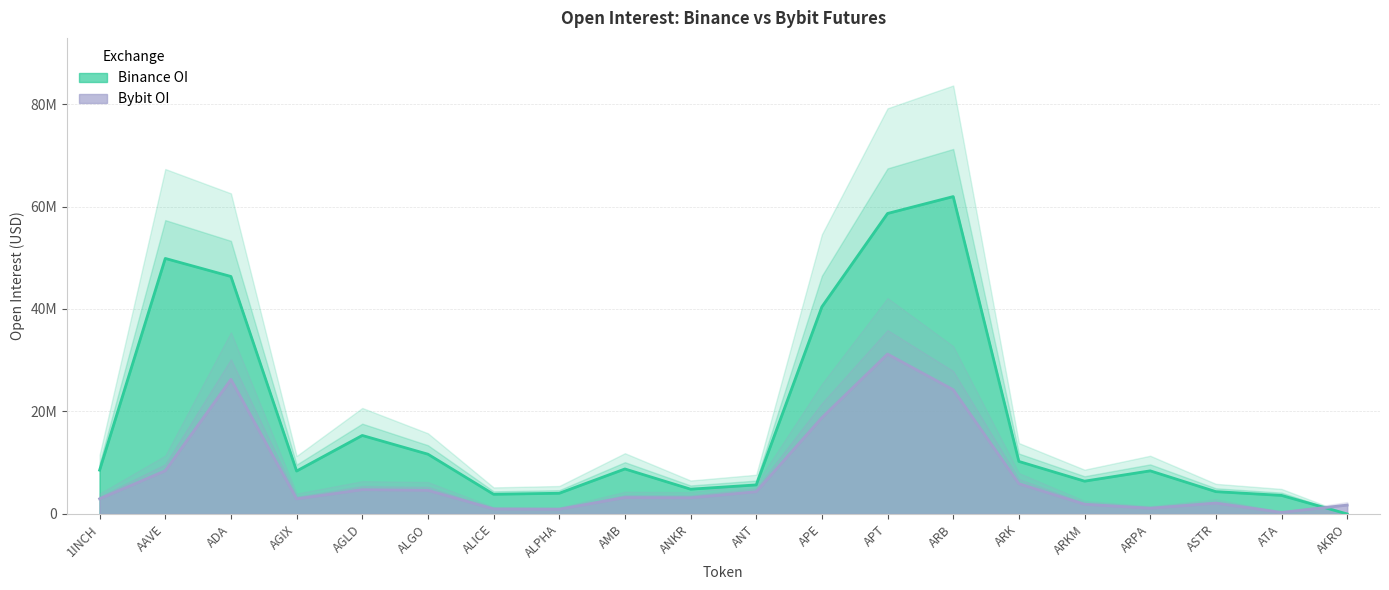

Reading left to right, transcribe all the data shown in this chart.

Binance_OI: 8553452	49864989	46344600	8376396	15320884	11664282	3839813	4039502	8781533	4835178	5667564	40423918	58640898	61937934	10250094	6399633	8413627	4354531	3618272	0
Bybit_OI: 2952708	8435850	26254437	2944219	4738880	4613542	978018	926431	3205195	3147036	4341499	18792906	31202628	24250115	5911440	1894495	1113375	2120103	299458	1727353